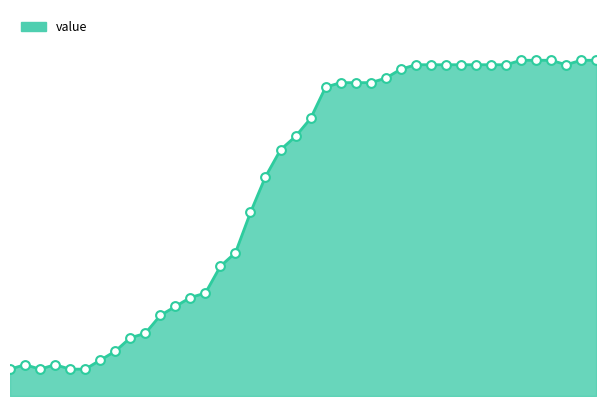

How many lines are shown in the chart?

1